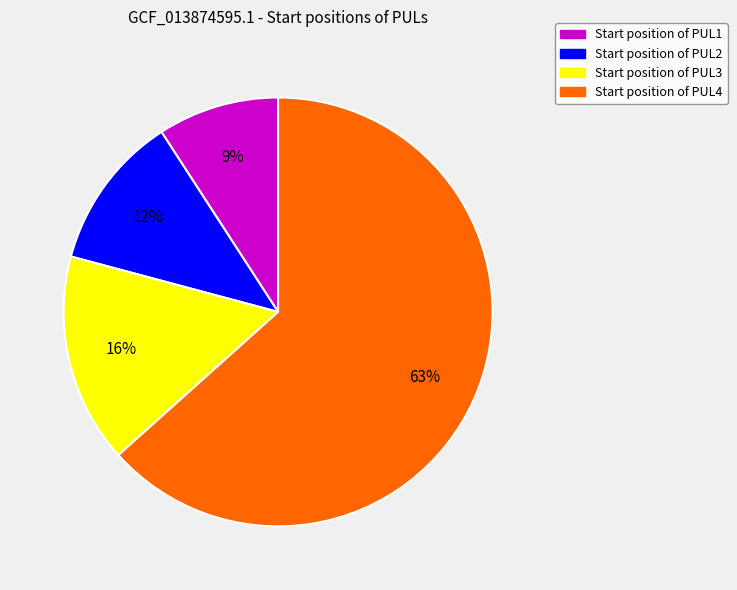

To the nearest percent, what is the average slice percentage?

25%